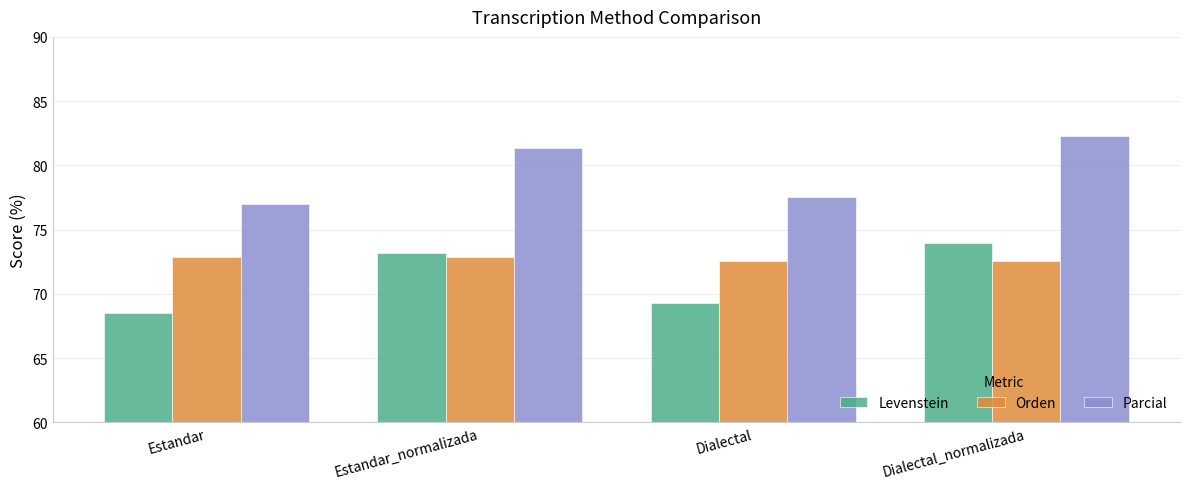

Between Estandar_normalizada and Dialectal, which series saw the biggest shift?

Levenstein